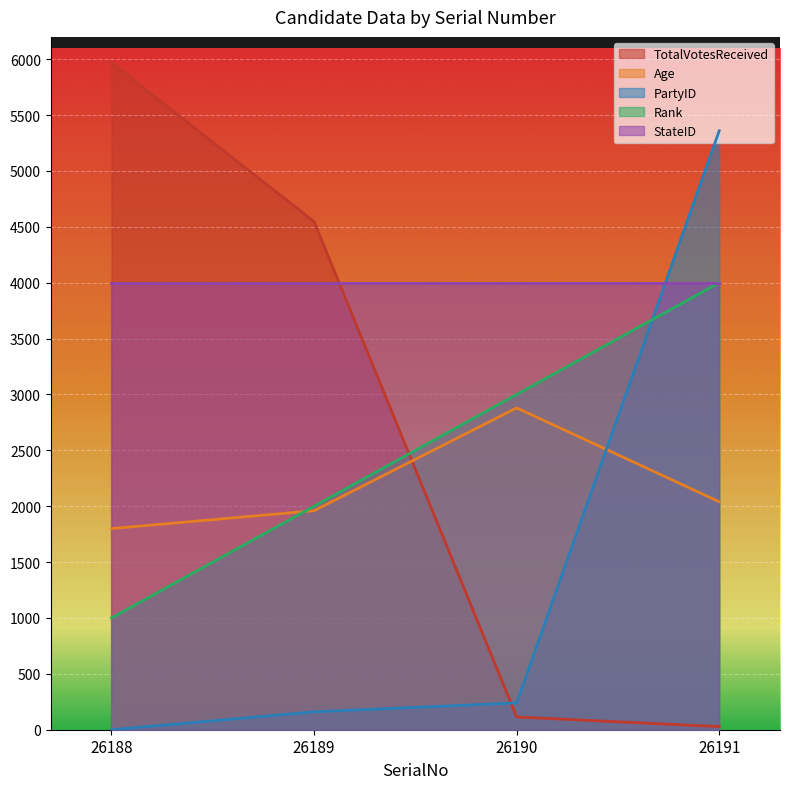

At how many categories does at least one series exceed 4093?

3